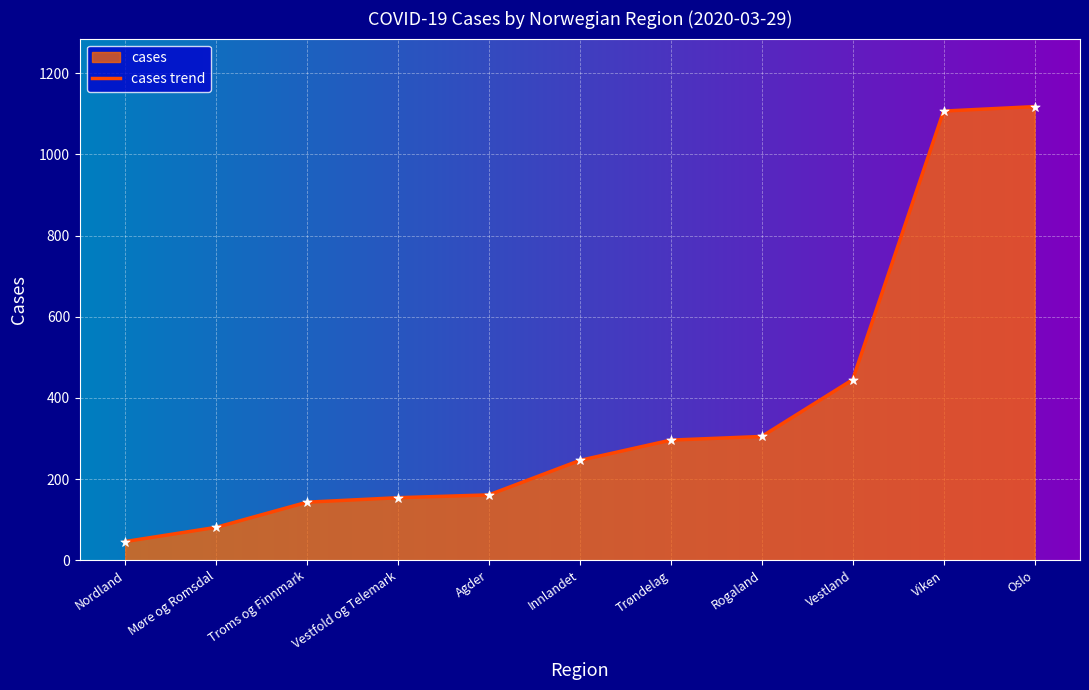

Which has a higher value, Trøndelag or Oslo?

Oslo